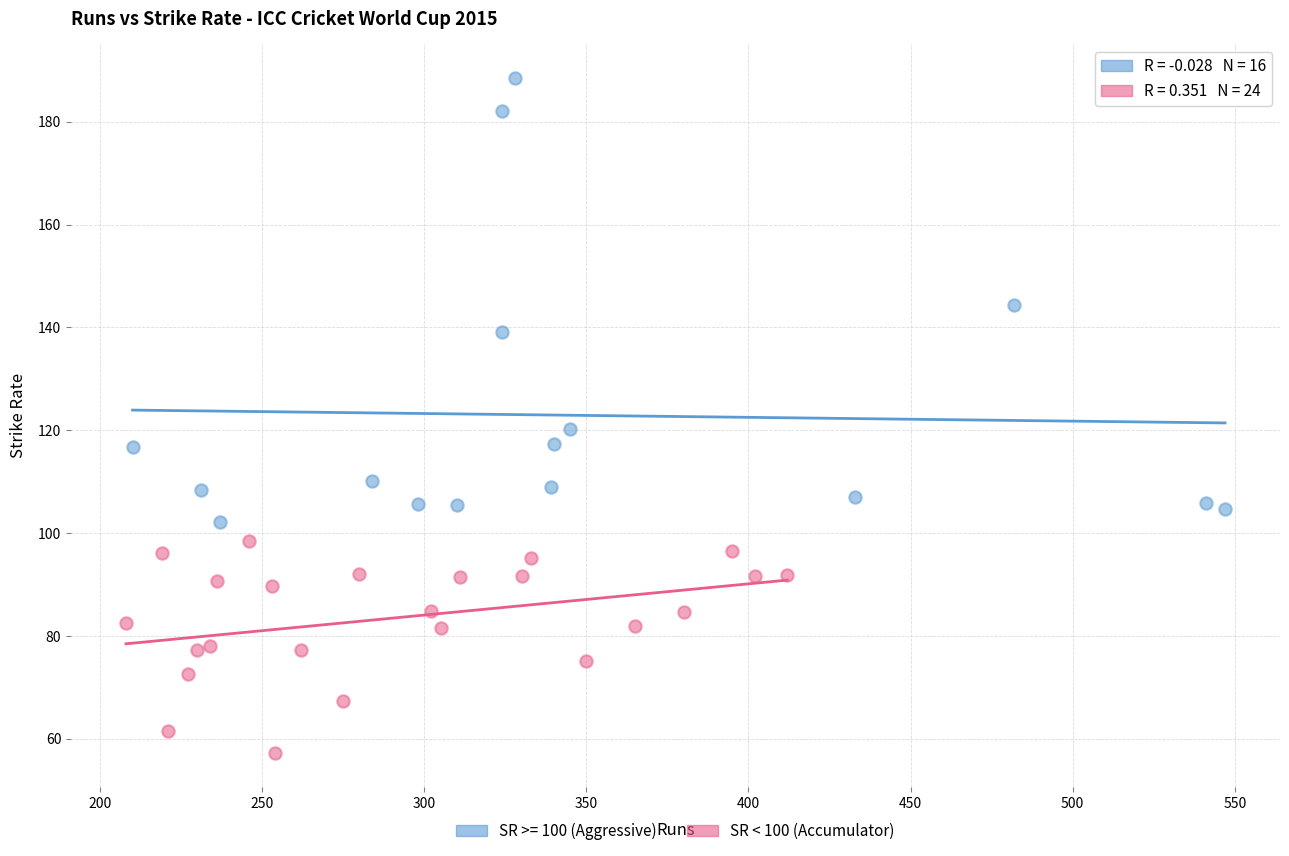

Which series contains the lowest Y value?

SR < 100 (Accumulator)